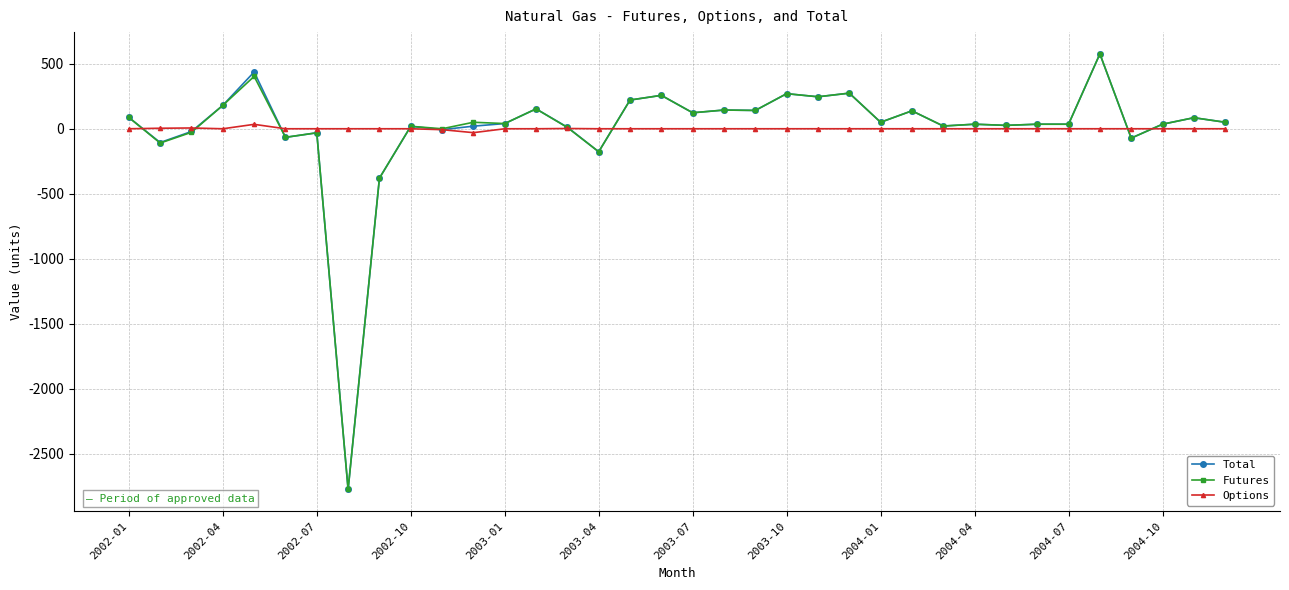

How many data points in Futures are less than 50?

18